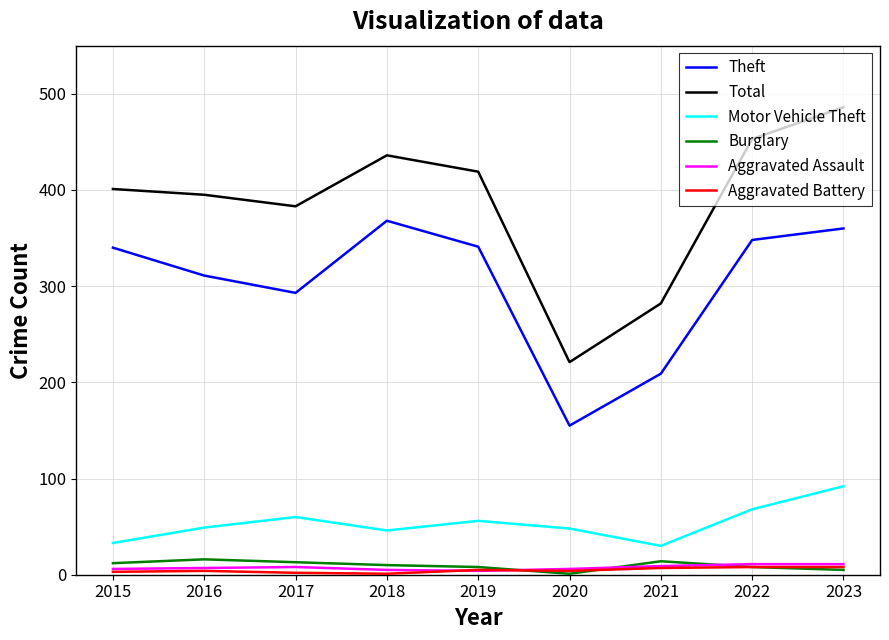

True or false: Burglary and Theft intersect in this chart.

False